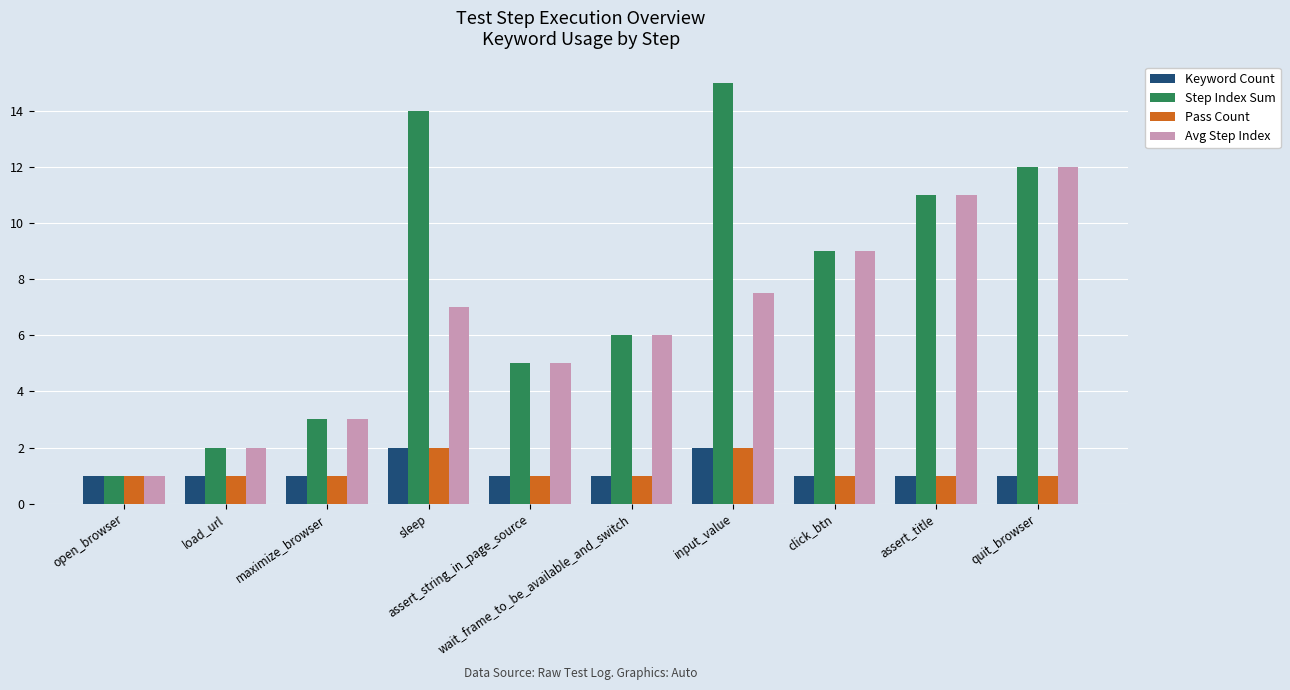

What is the approximate value of Pass Count at click_btn?

1.0